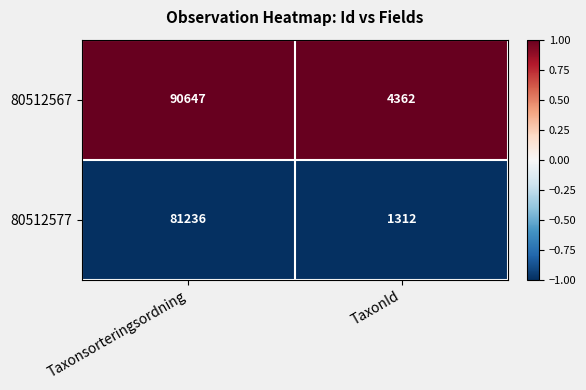

The value of 80512567 at Taxonsorteringsordning is 138476. True or false?

False